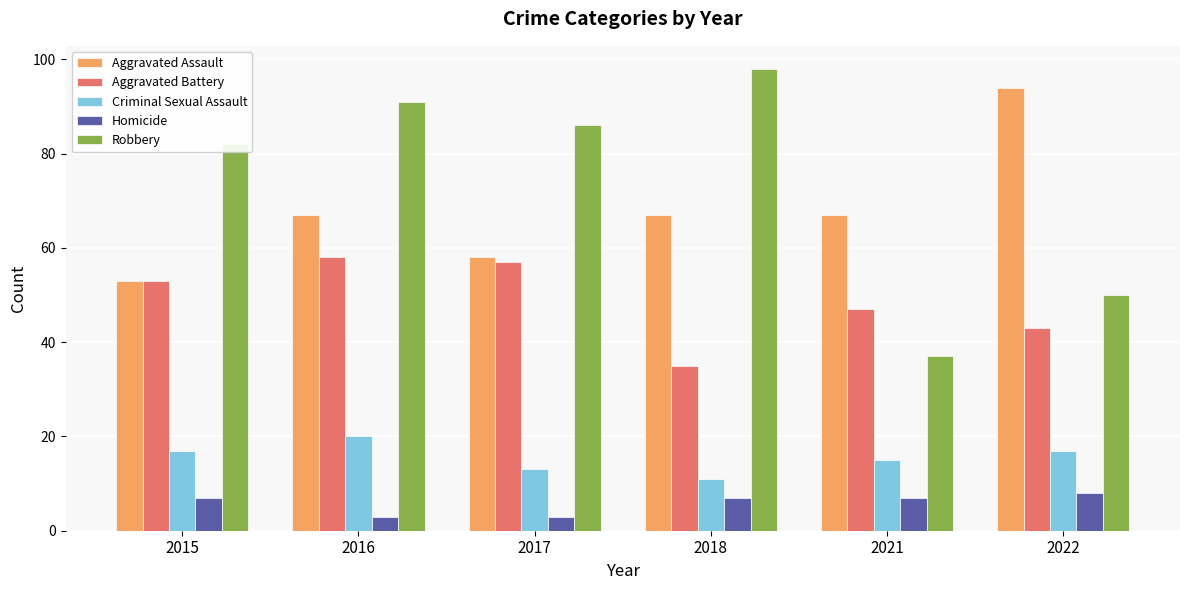

Reading left to right, what are all the values shown in this chart?

Aggravated Assault: 2015=53	2016=67	2017=58	2018=67	2021=67	2022=94
Aggravated Battery: 2015=53	2016=58	2017=57	2018=35	2021=47	2022=43
Criminal Sexual Assault: 2015=17	2016=20	2017=13	2018=11	2021=15	2022=17
Homicide: 2015=7	2016=3	2017=3	2018=7	2021=7	2022=8
Robbery: 2015=82	2016=91	2017=86	2018=98	2021=37	2022=50